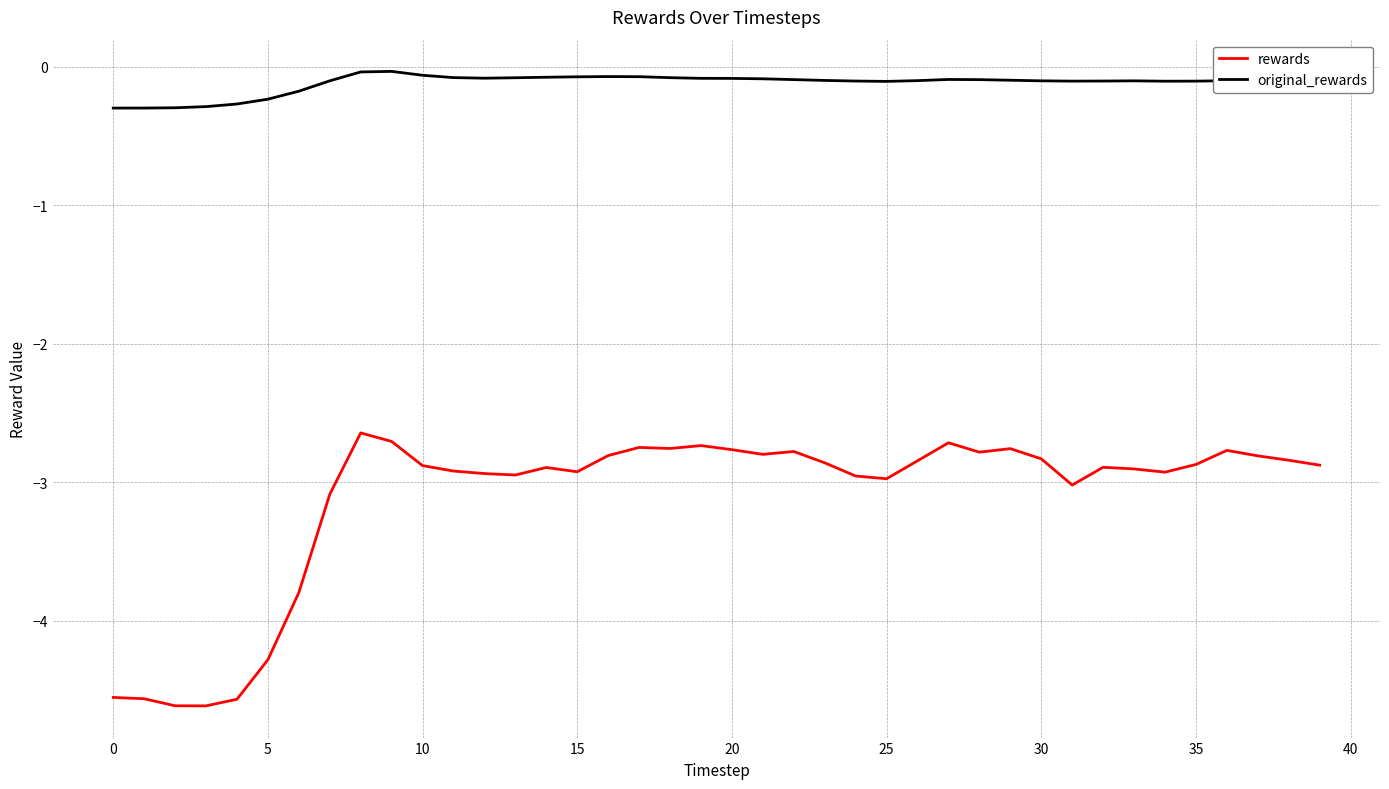

What is the minimum value shown in the chart?

-4.6